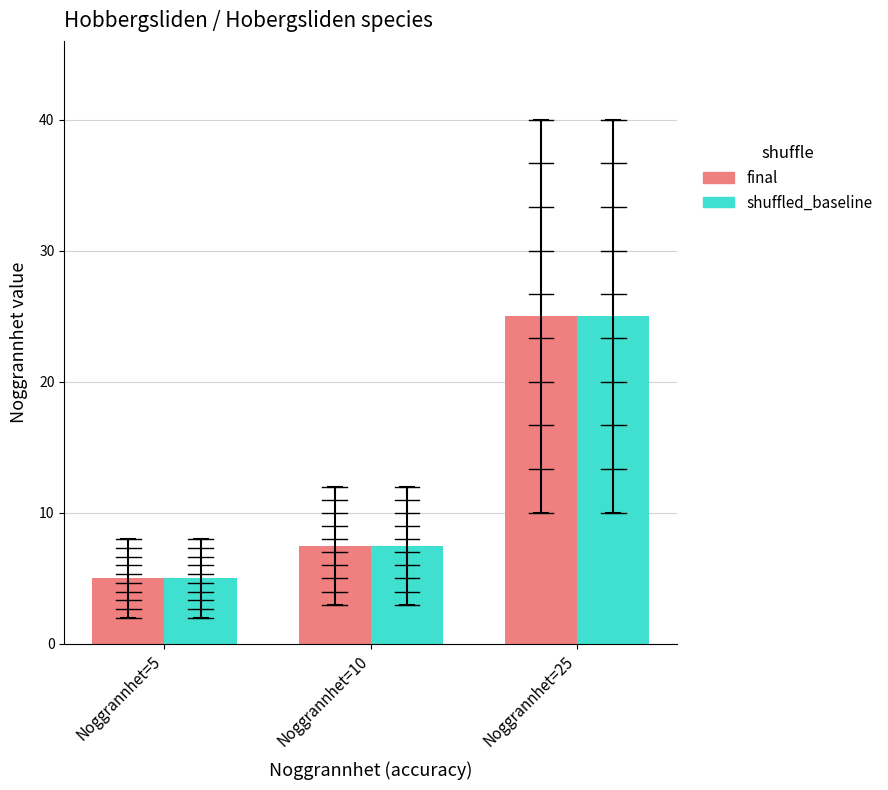

How many values in the shuffled_baseline series are below 7?

1